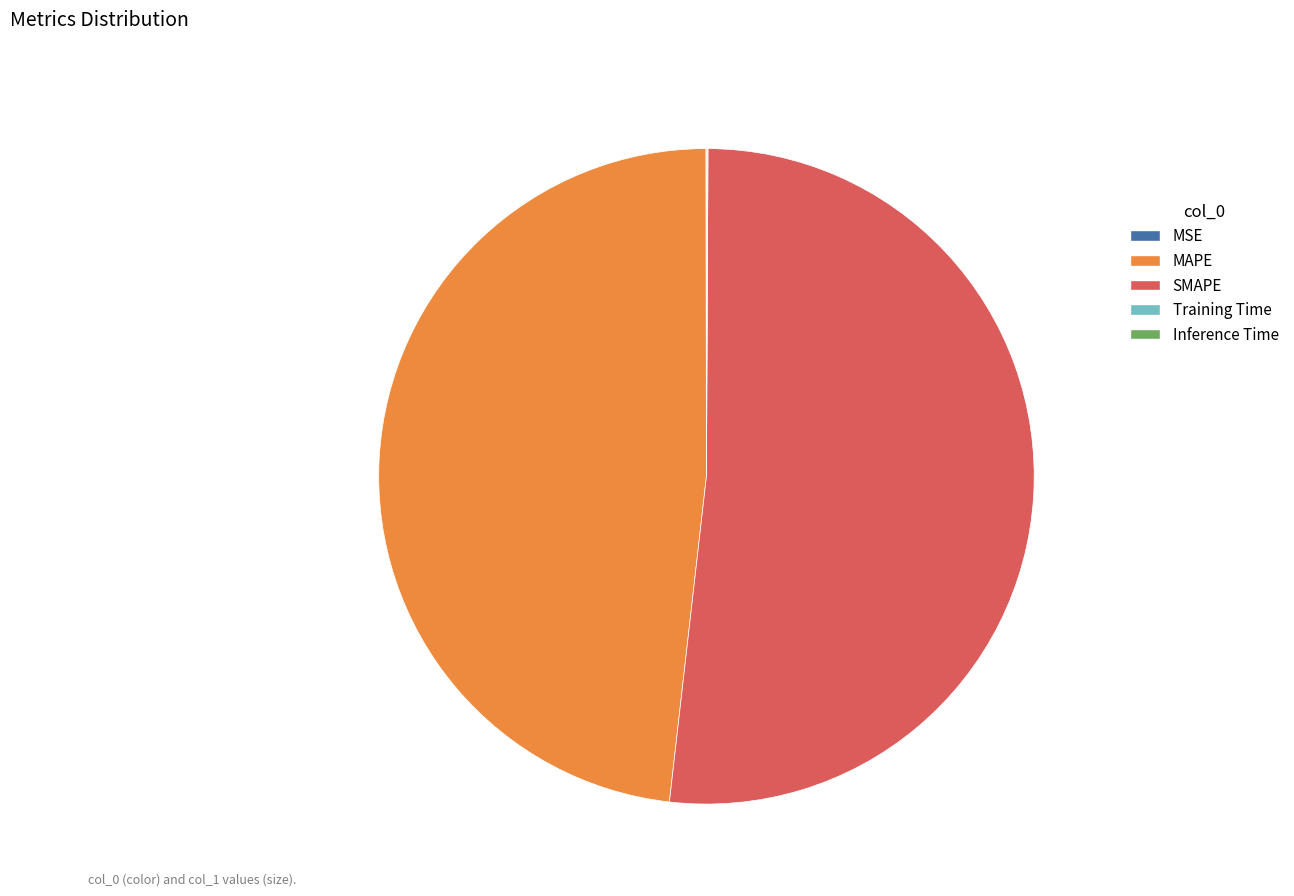

Which category has the biggest portion of the pie?

SMAPE